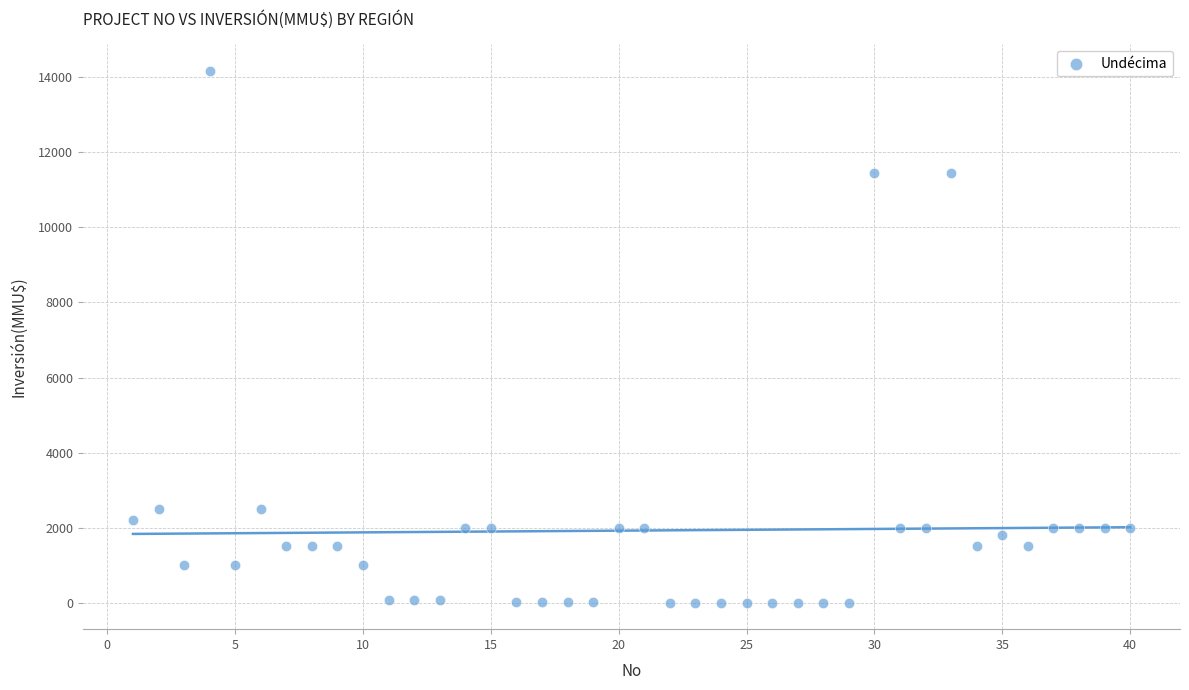

What is the range of Y values (max minus min)?

14165